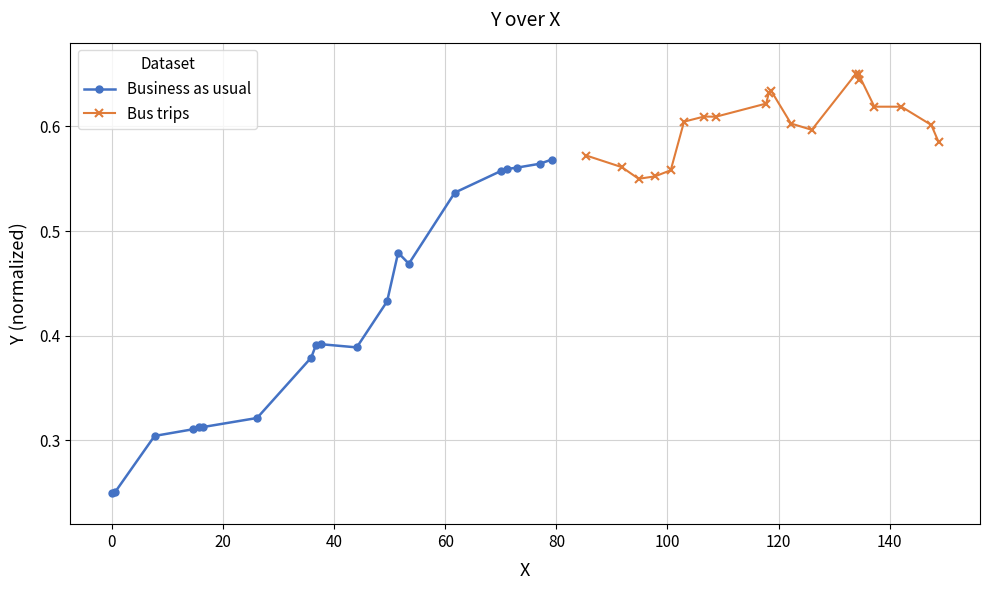

How many Bus trips values are between 0 and 1?

20